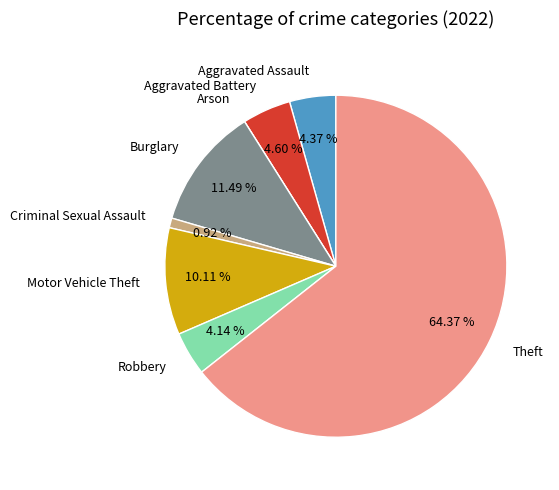

Combined, do Motor Vehicle Theft and Criminal Sexual Assault account for over 50%?

No